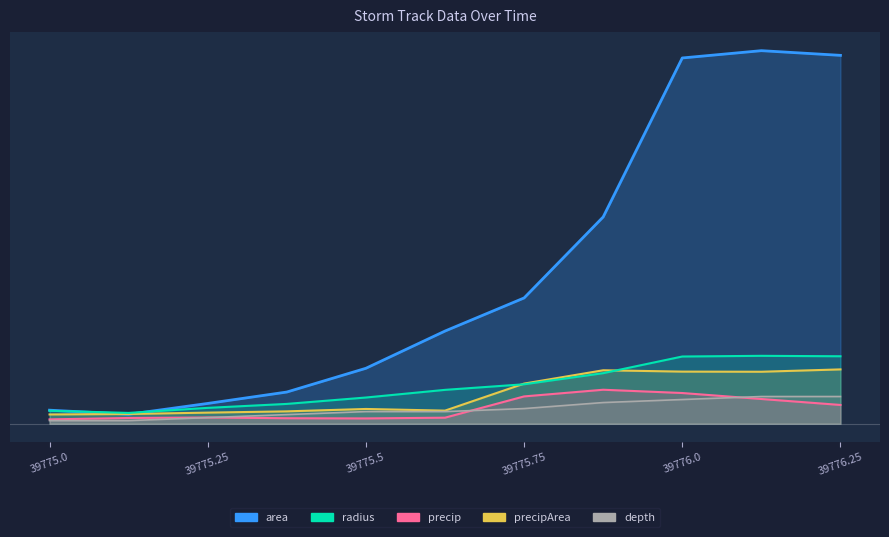

What is the value of the precipArea point at the 9th from the left?

7.7